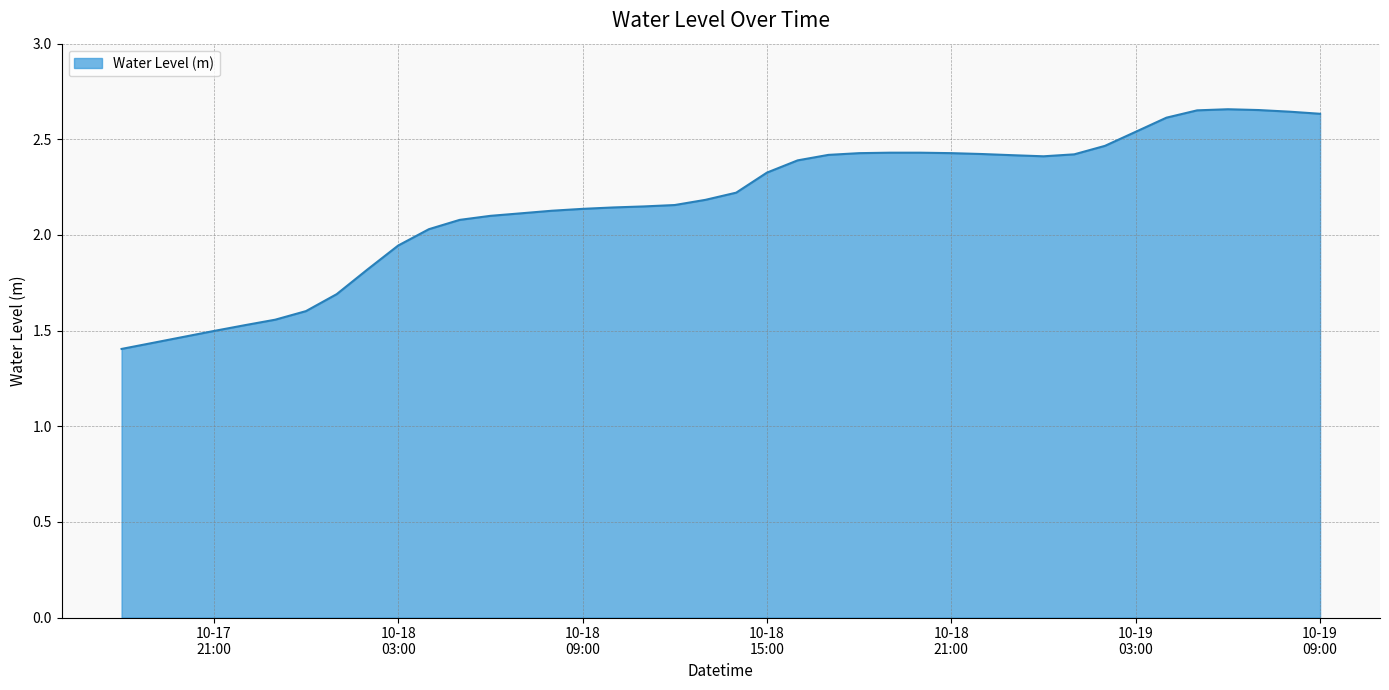

Count the number of categories in the chart.

40